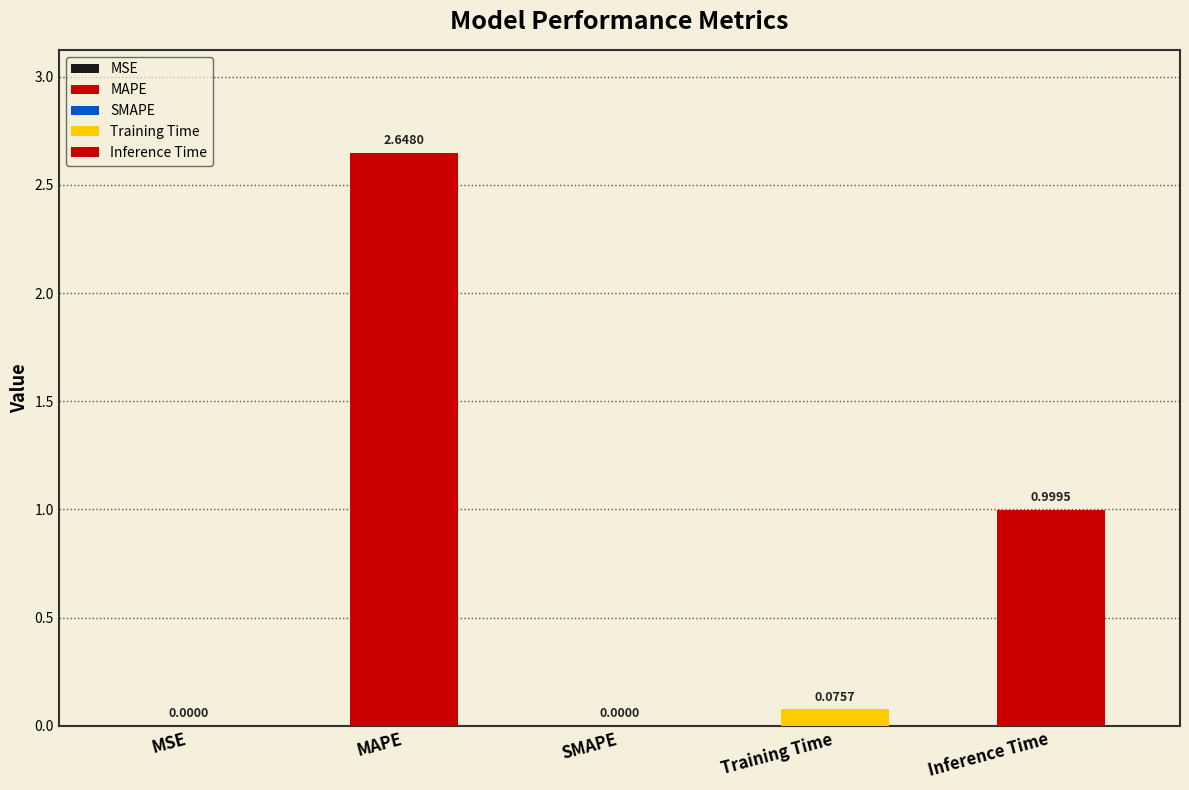

What is the maximum value shown in the chart?

2.6